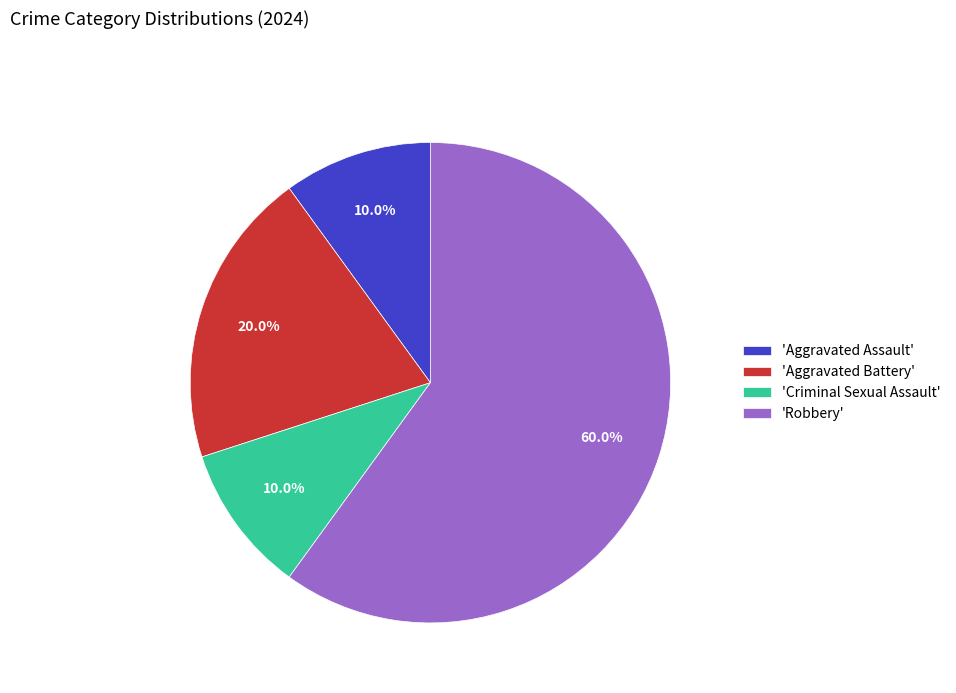

Which category has the biggest portion of the pie?

'Robbery'